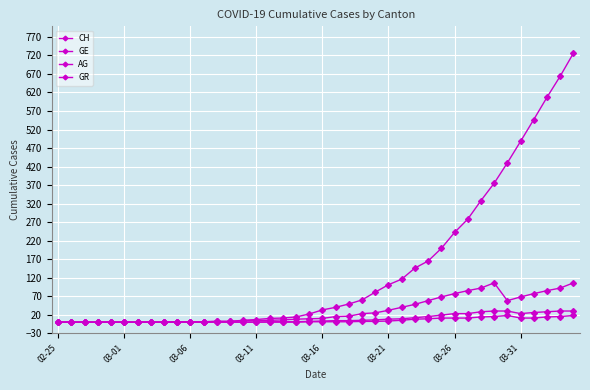

Which series has the widest spread of values?

CH